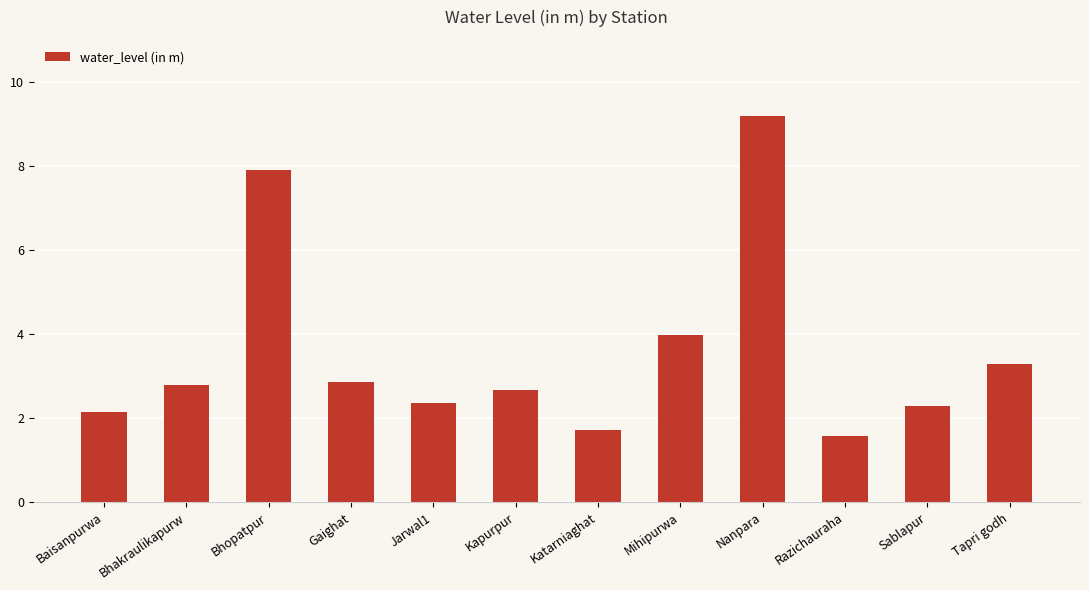

Does the chart contain any negative values?

No